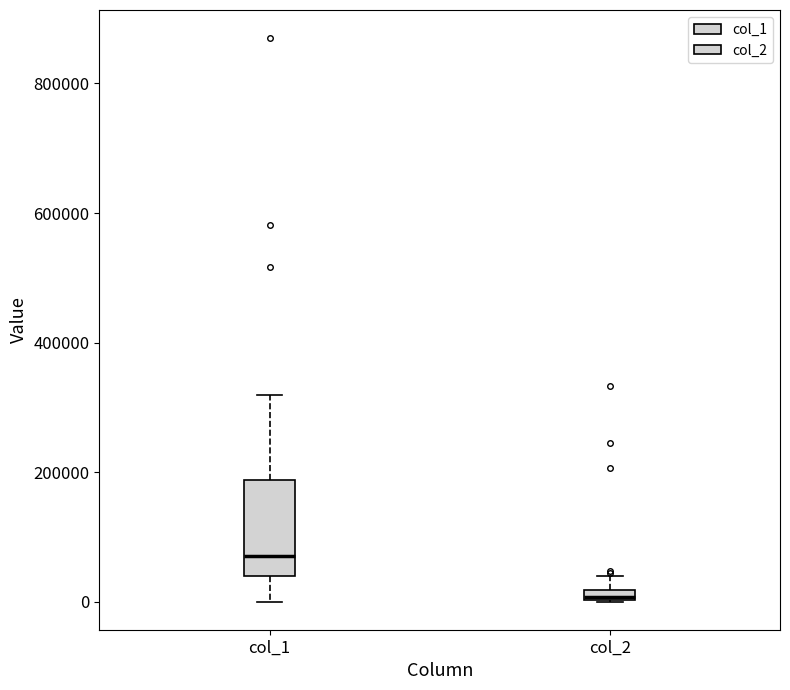

Which box's median line is the highest?

col_1